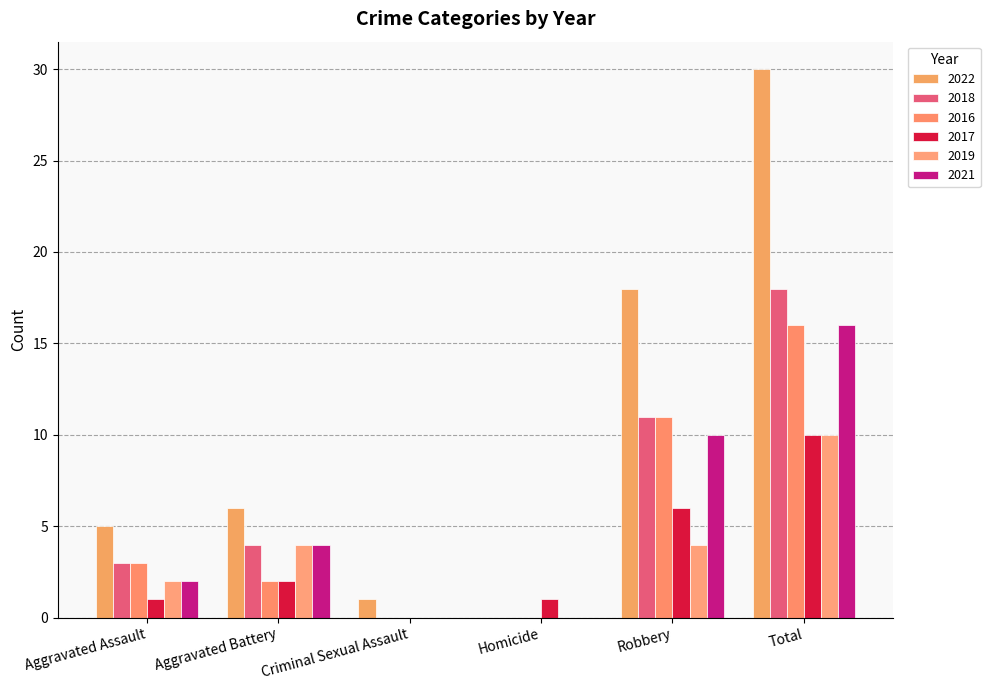

Which category has the highest value across all series?

Total